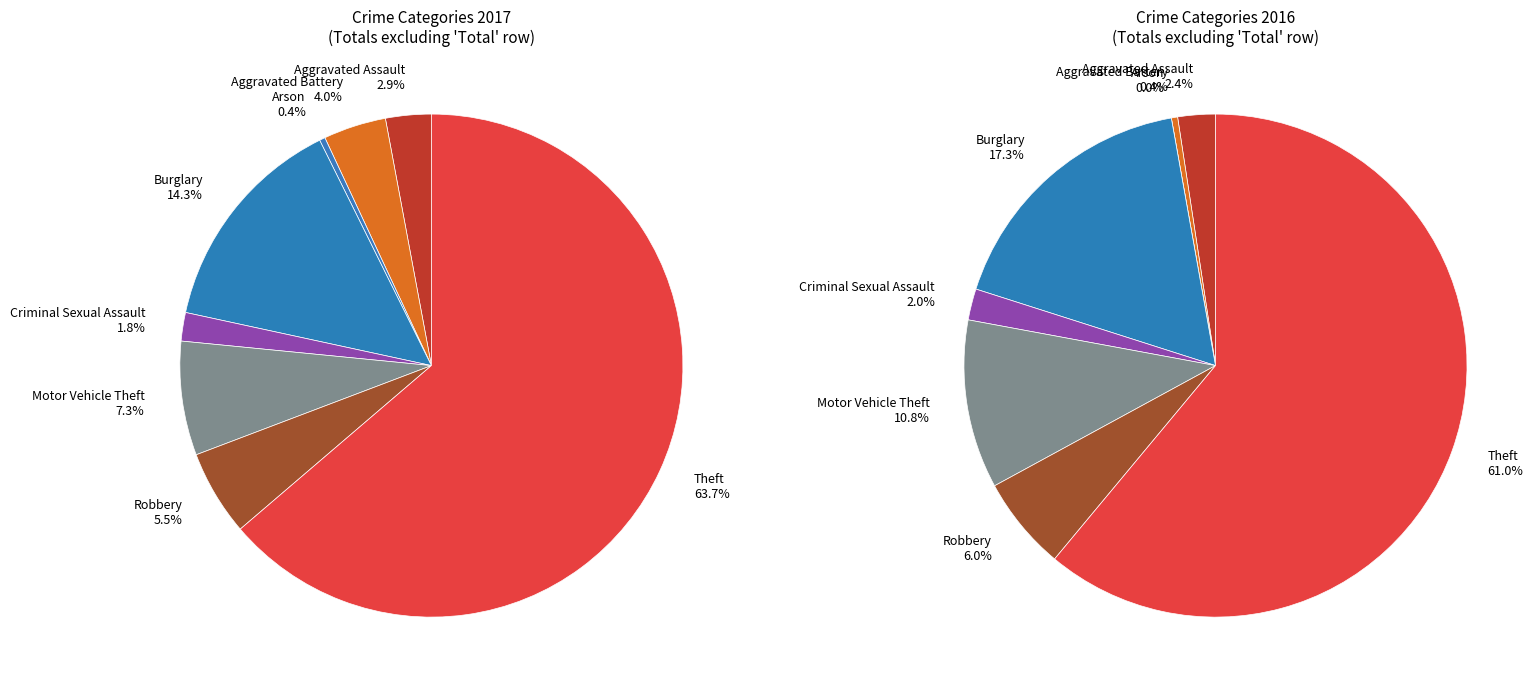

Rank the categories by value from highest to lowest.

Theft, Burglary, Motor Vehicle Theft, Robbery, Aggravated Battery, Aggravated Assault, Criminal Sexual Assault, Arson